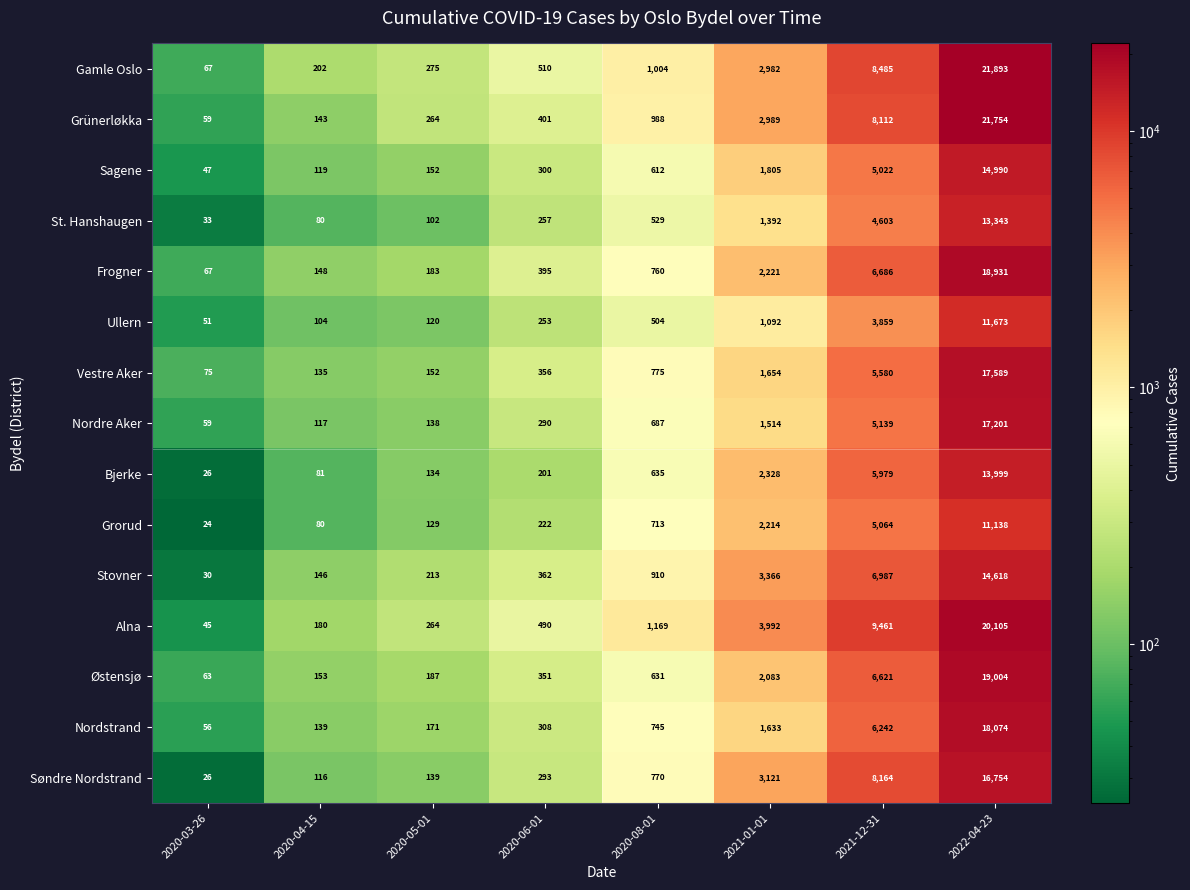

True or false: Søndre Nordstrand has a value of 24102 at 2022-04-23.

False